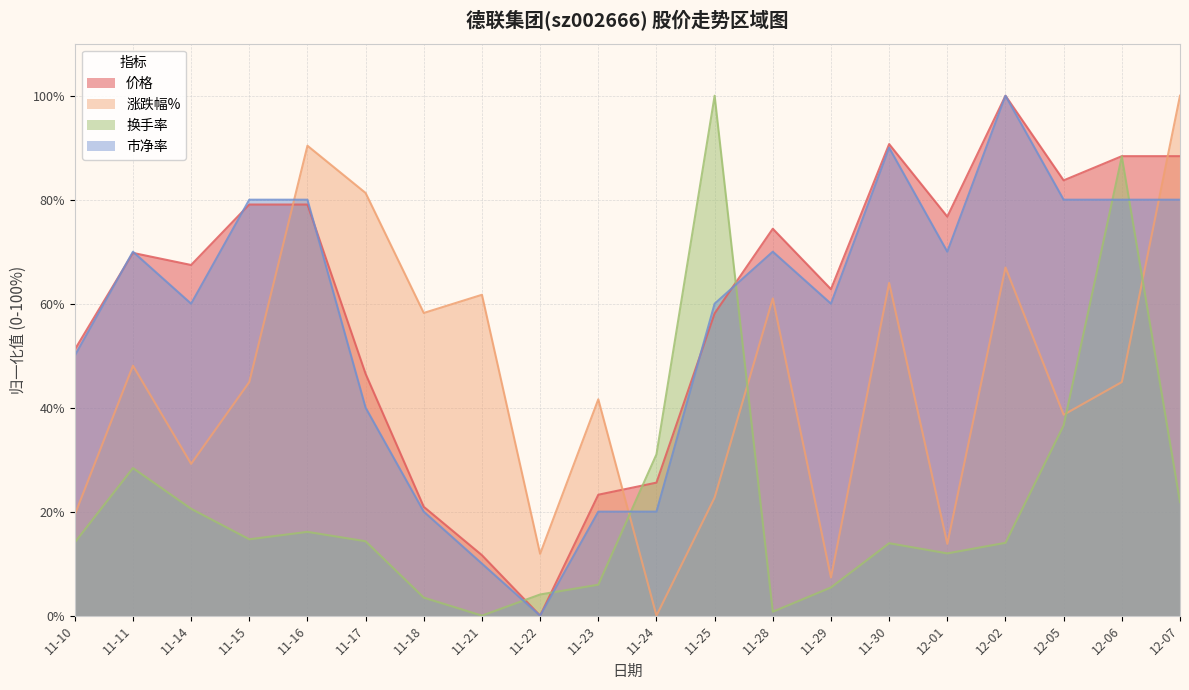

What position from the right is 12-06?

2